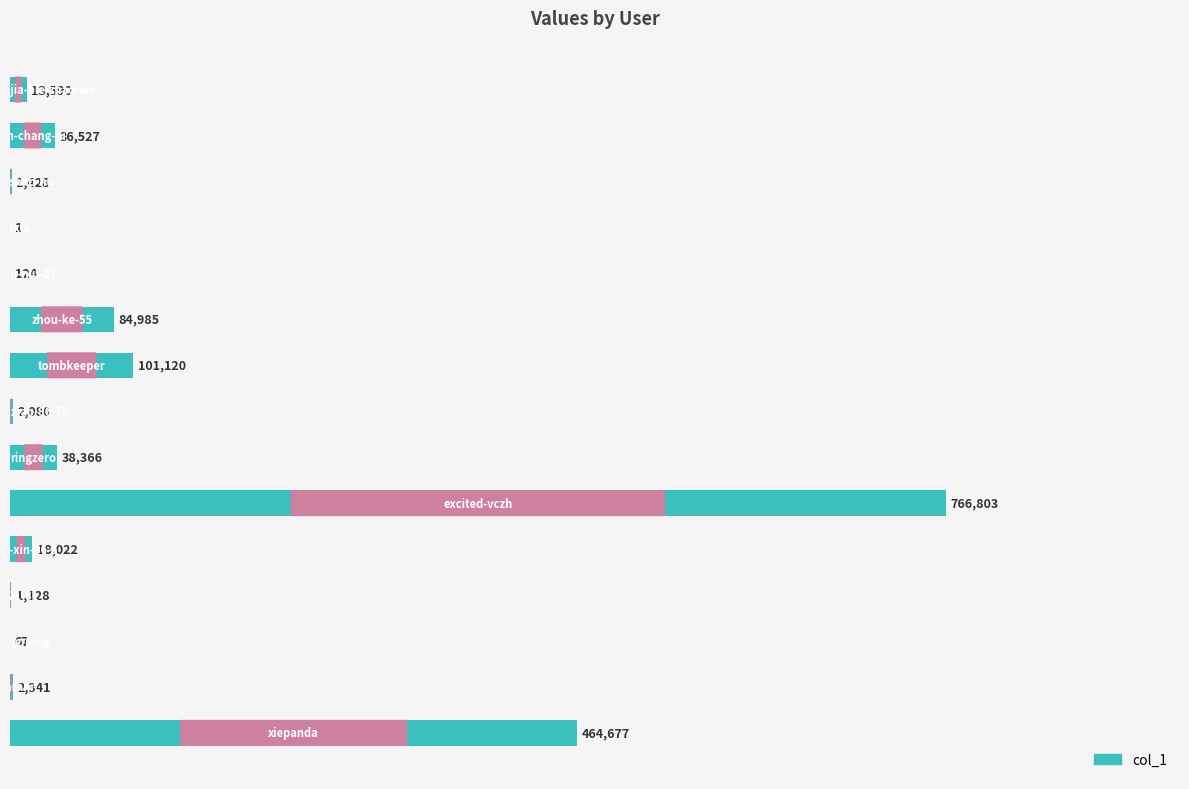

What is the sum of all values?

1531265